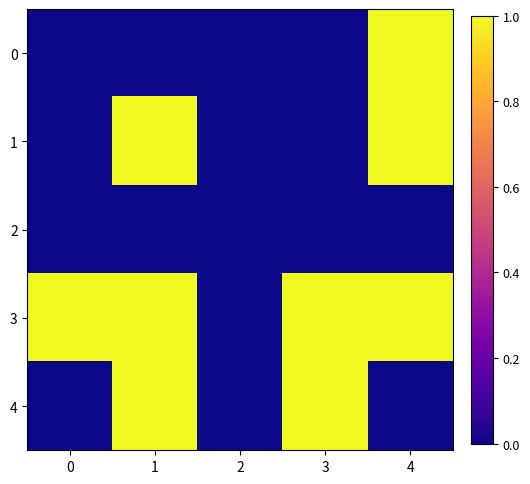

Reading left to right, extract all data points from this chart.

0: 0=0	1=0	2=0	3=0	4=1
1: 0=0	1=1	2=0	3=0	4=1
2: 0=0	1=0	2=0	3=0	4=0
3: 0=1	1=1	2=0	3=1	4=1
4: 0=0	1=1	2=0	3=1	4=0